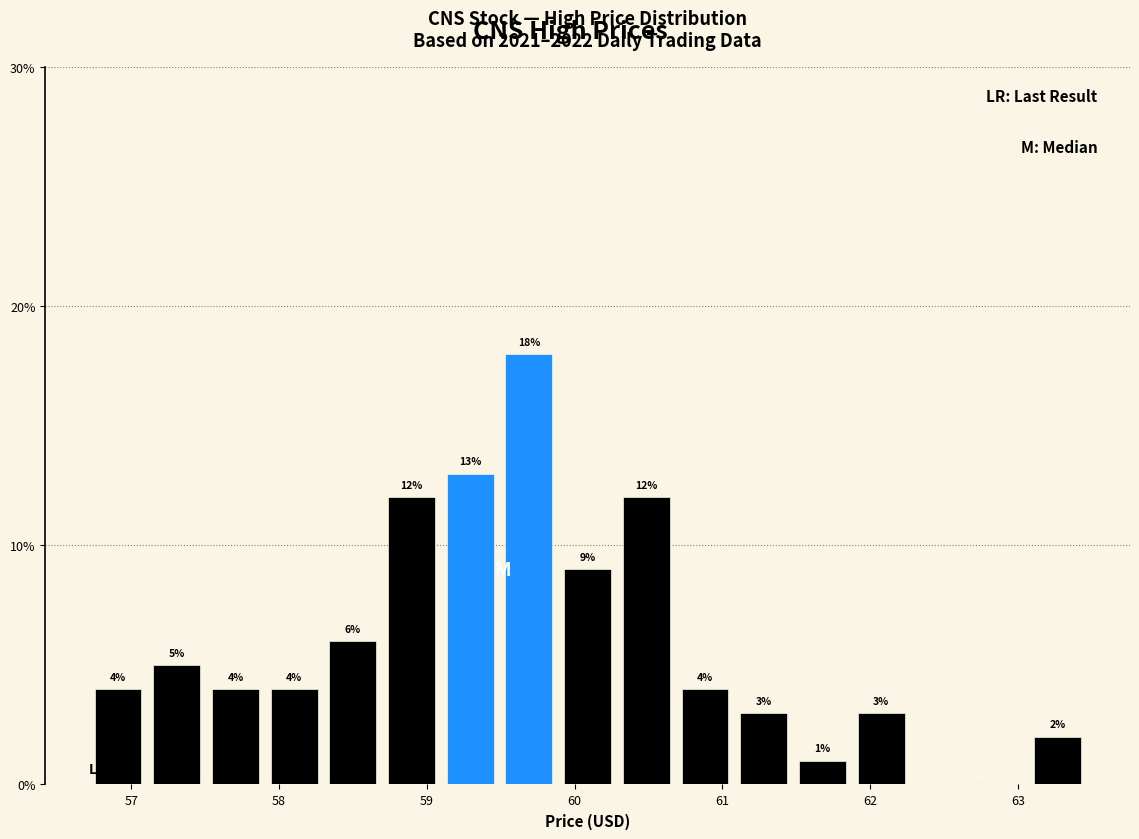

Around what value on the x-axis is the tallest bar? Give the approximate position of its centre, as read against the axis.

59.7